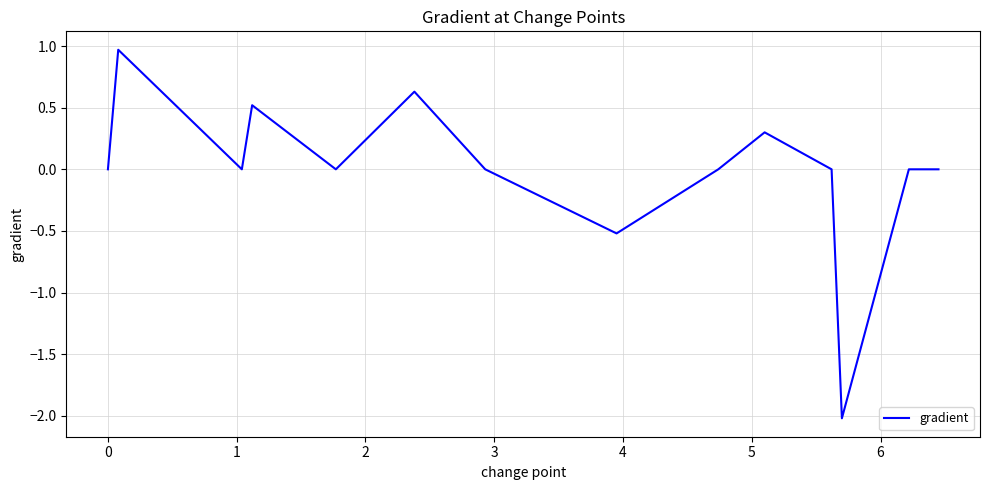

What is the maximum value shown in the chart?

1.0